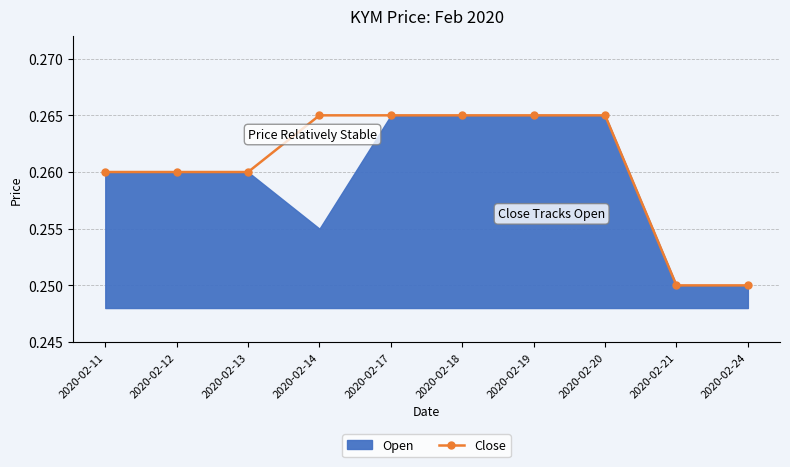

True or false: the data shows 0.1 at 2020-02-14.

False